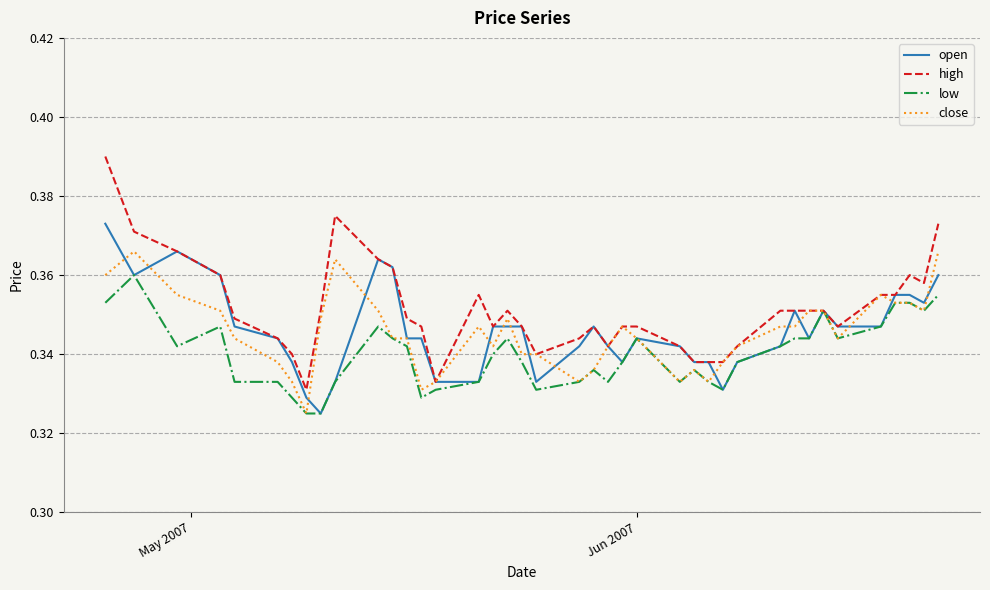

Rank the series by their maximum value, from lowest to highest.

low, close, open, high